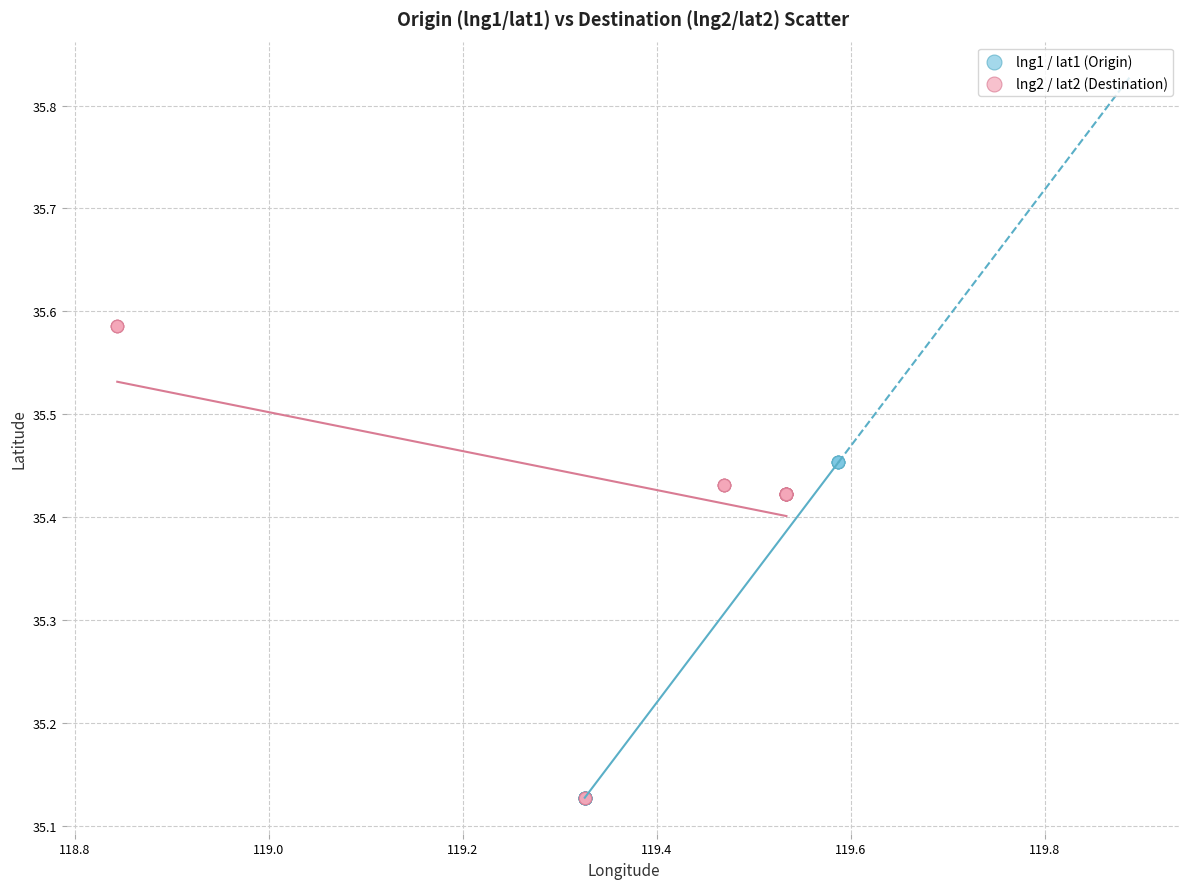

Which series has the widest spread of Y values?

lng2 / lat2 (Destination)